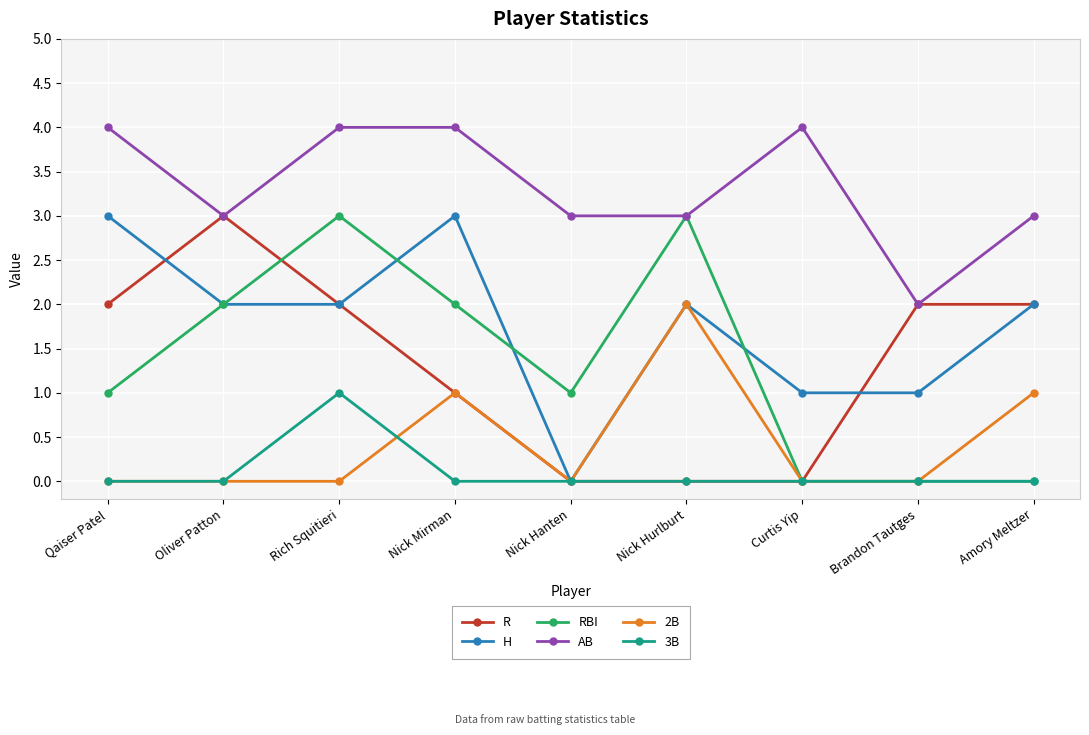

Does the chart have visible grid lines?

Yes